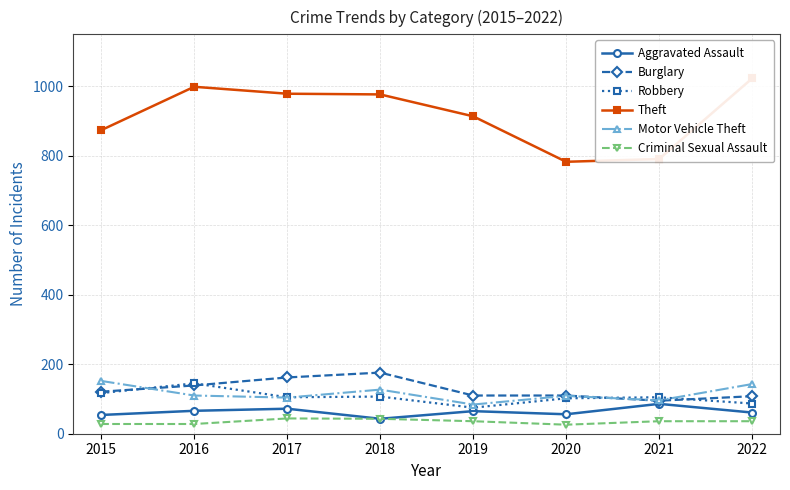

True or false: Aggravated Assault and Criminal Sexual Assault cross at least once.

False